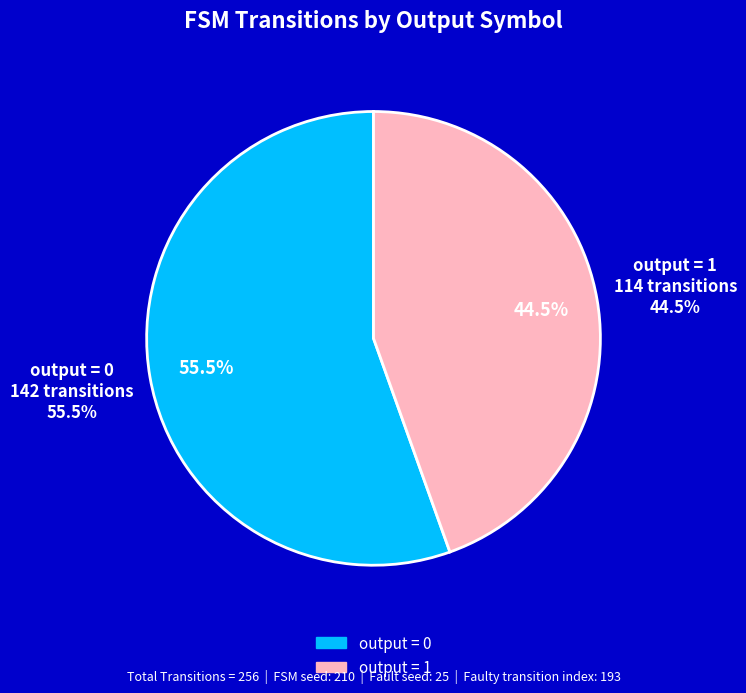

To the nearest percent, what is the combined percentage of output = 0 and output = 1?

100%